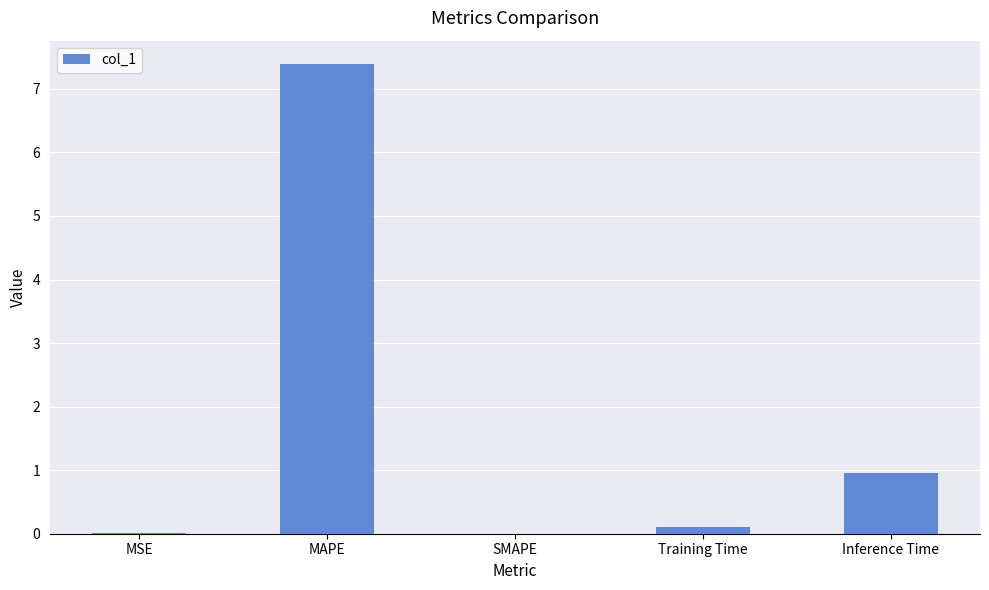

The value at MAPE is 12.6. True or false?

False